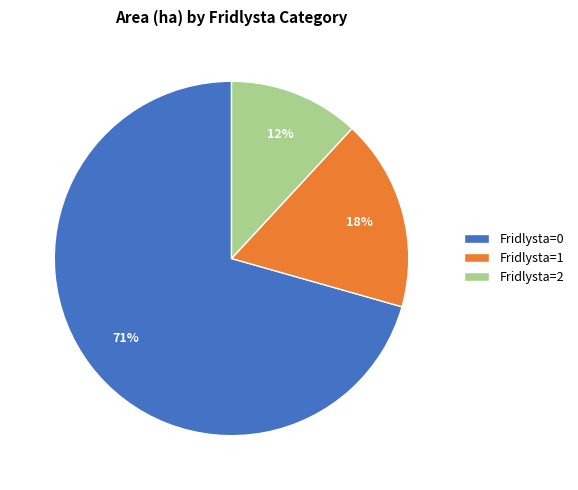

Rank the categories by value from lowest to highest.

Fridlysta=2, Fridlysta=1, Fridlysta=0